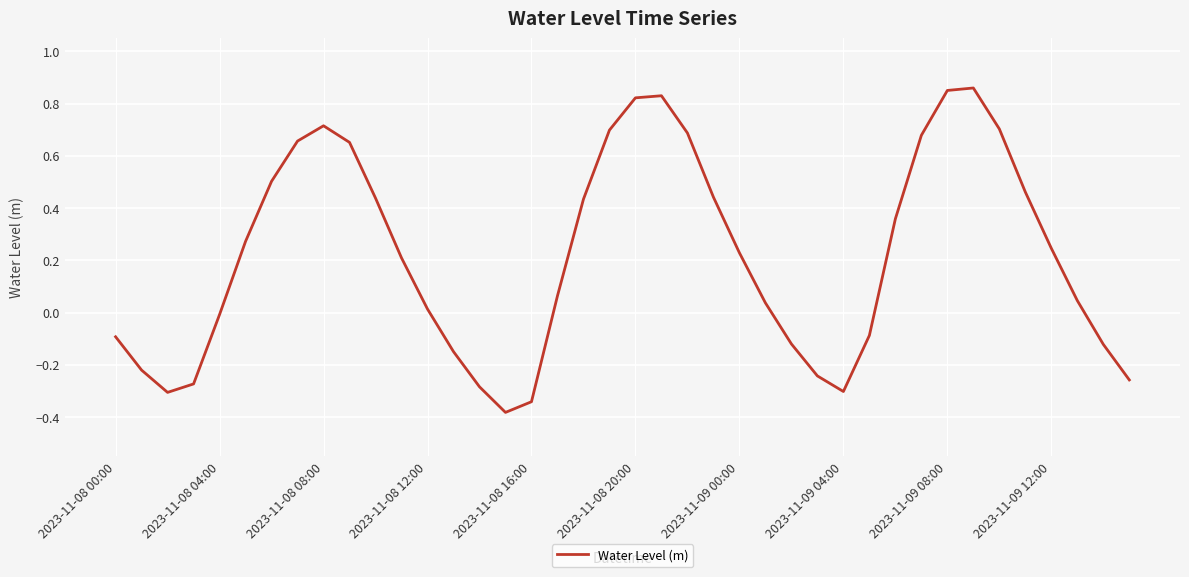

At which category does the chart reach its peak across all series?

33